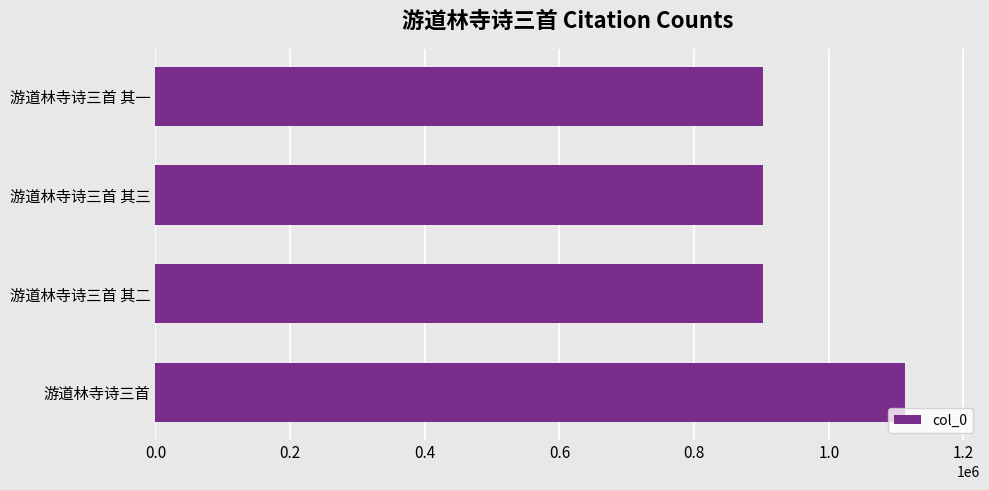

Does the chart contain any negative values?

No